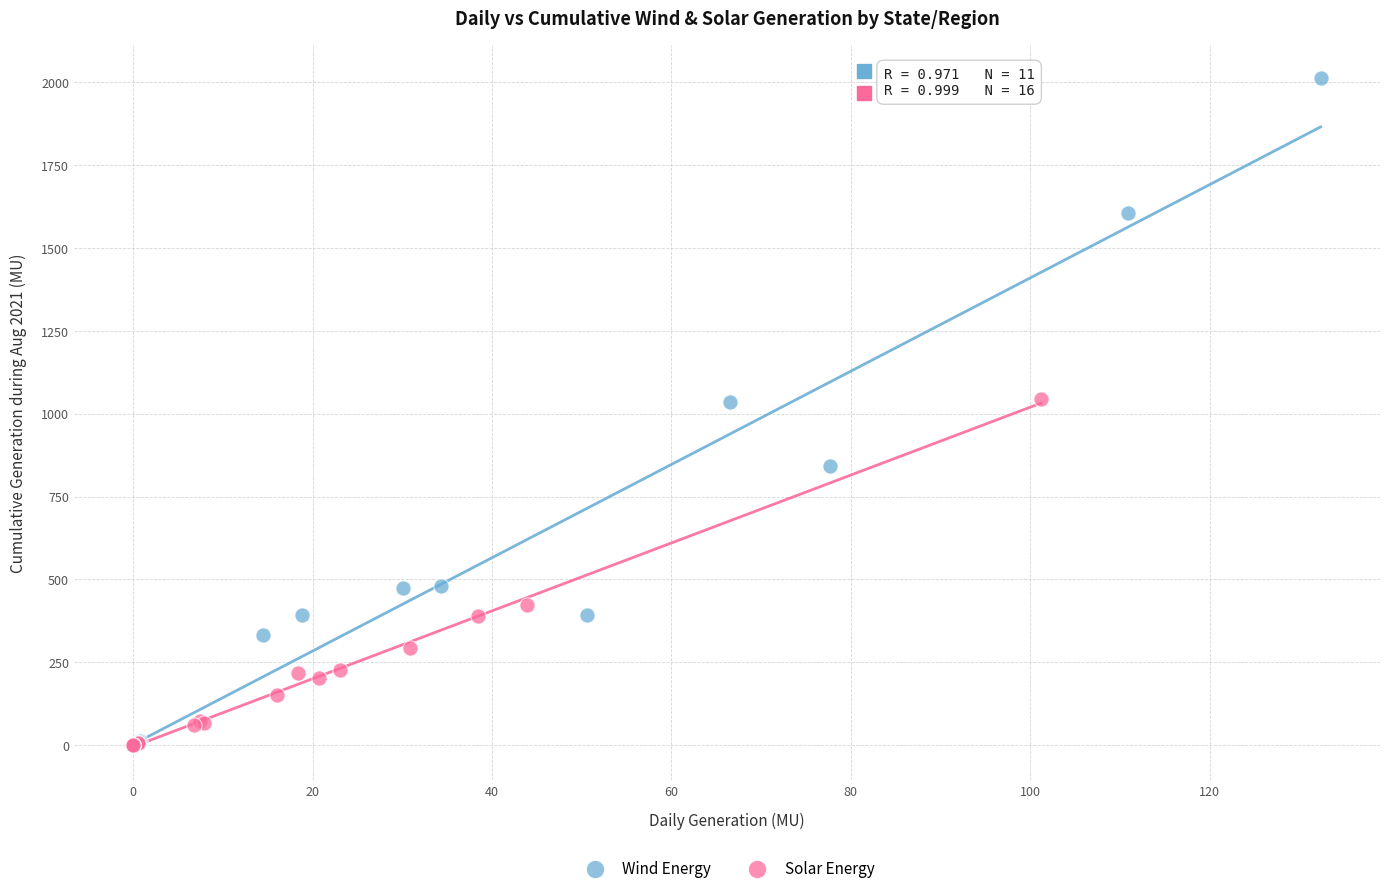

Which series contains the highest Y value?

Wind Energy